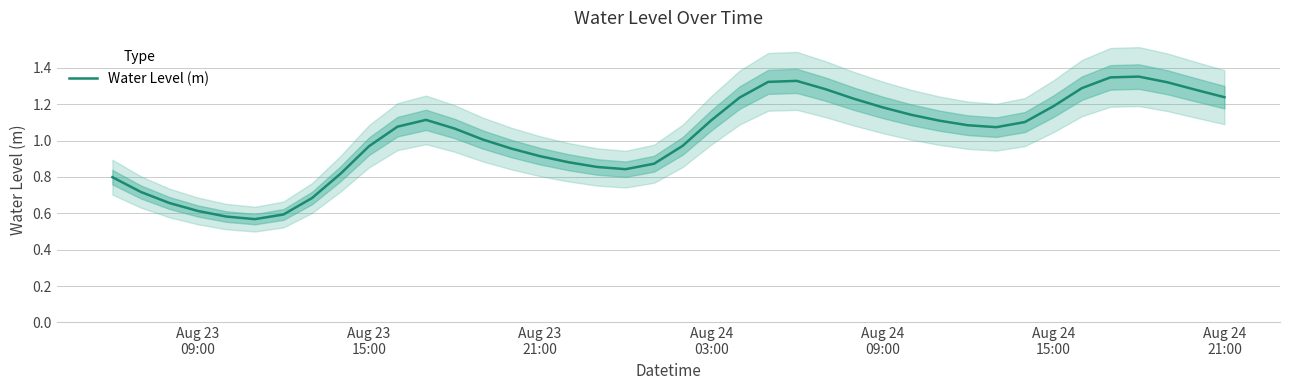

Reading right to left, transcribe all the data shown in this chart.

1.2	1.3	1.3	1.4	1.3	1.3	1.2	1.1	1.1	1.1	1.1	1.1	1.2	1.2	1.3	1.3	1.3	1.2	1.1	1.0	0.9	0.8	0.9	0.9	0.9	1.0	1.0	1.1	1.1	1.1	1.0	0.8	0.7	0.6	0.6	0.6	0.6	0.7	0.7	0.8